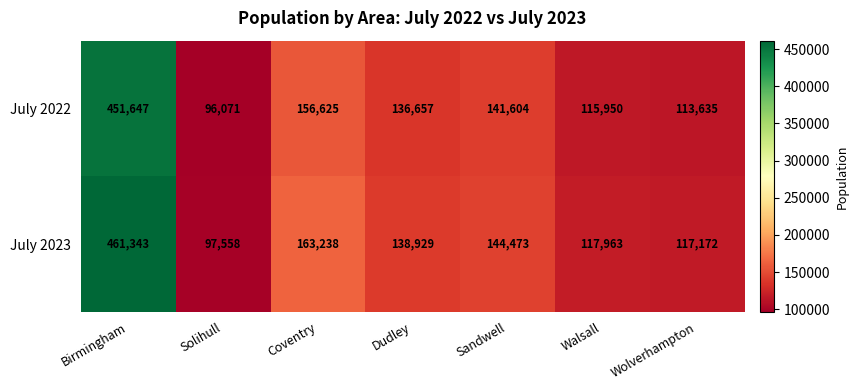

What is the spread (max minus min) of values at Coventry?

6613